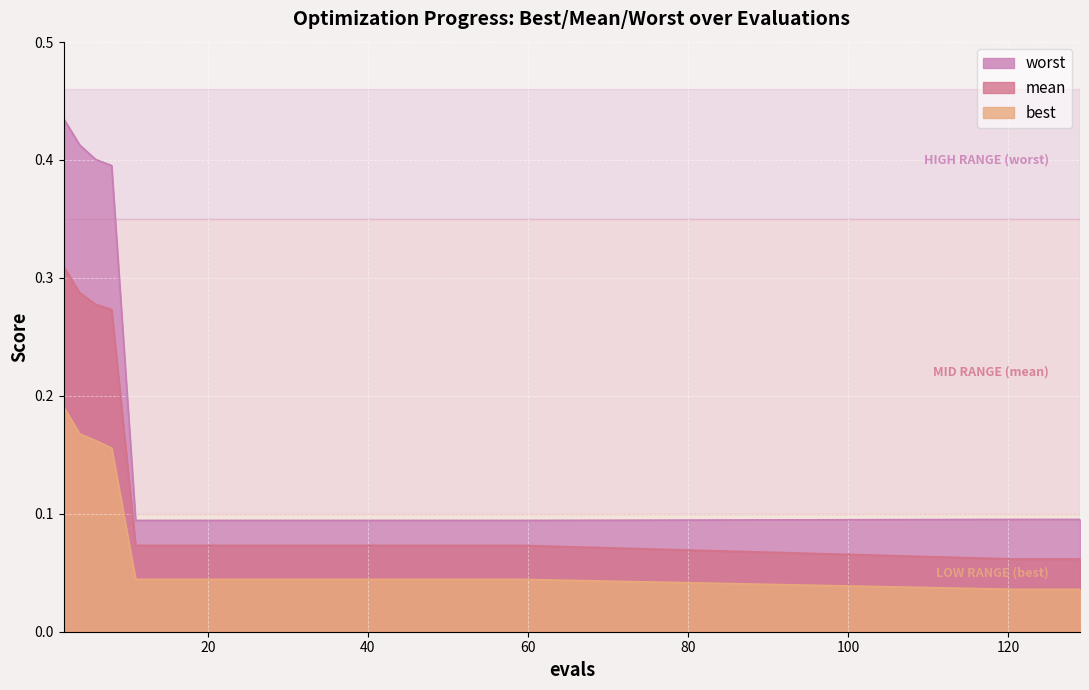

Between 2 and 43, which series saw the biggest shift?

worst